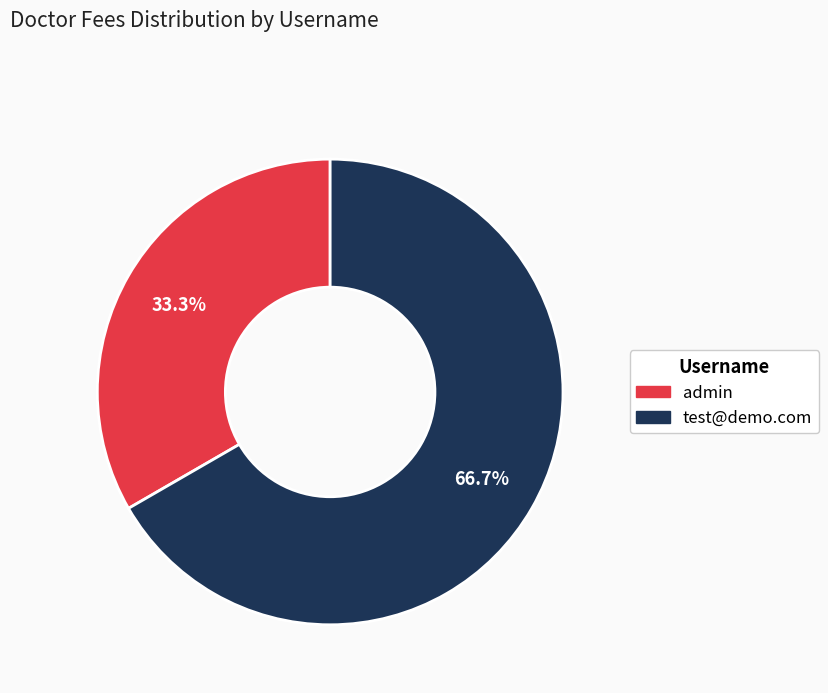

Count the number of slices in the pie.

2